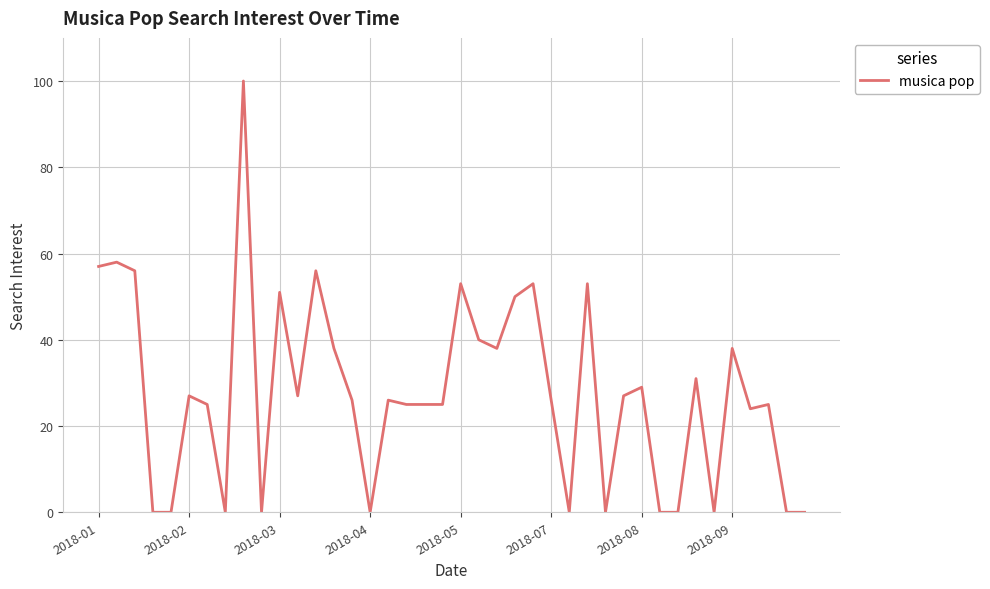

What is the difference between the maximum and minimum values?

100